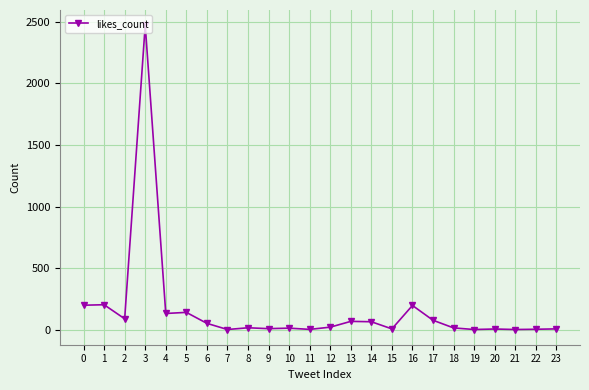

True or false: there are more than 2 points higher than both neighbors.

True